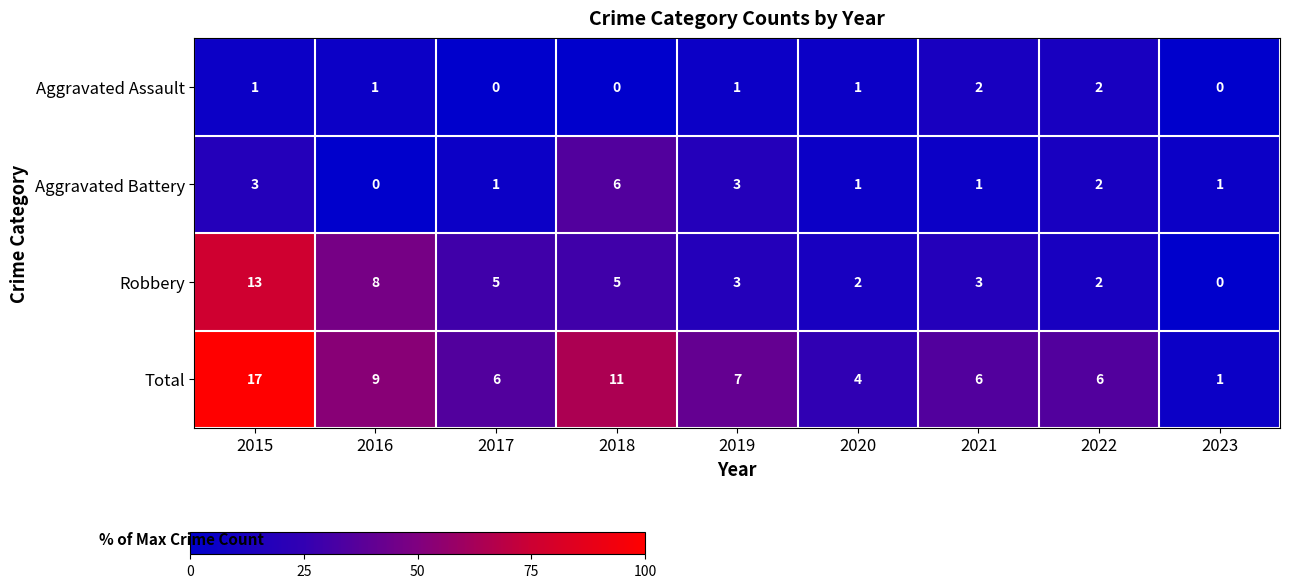

How many Aggravated Assault values are between 0 and 1?

7